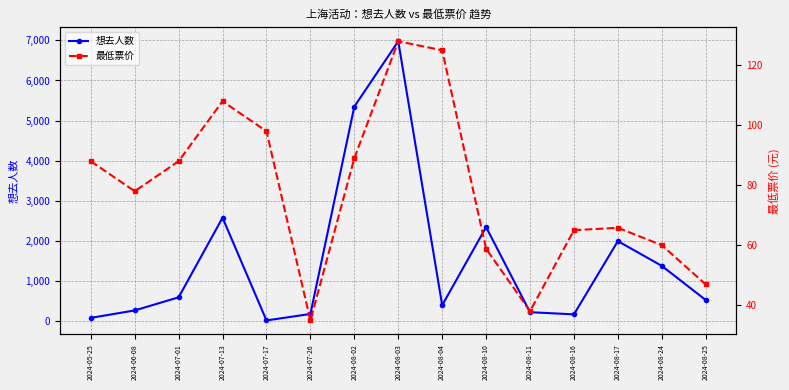

True or false: 最低票价 and 想去人数 cross at least once.

True